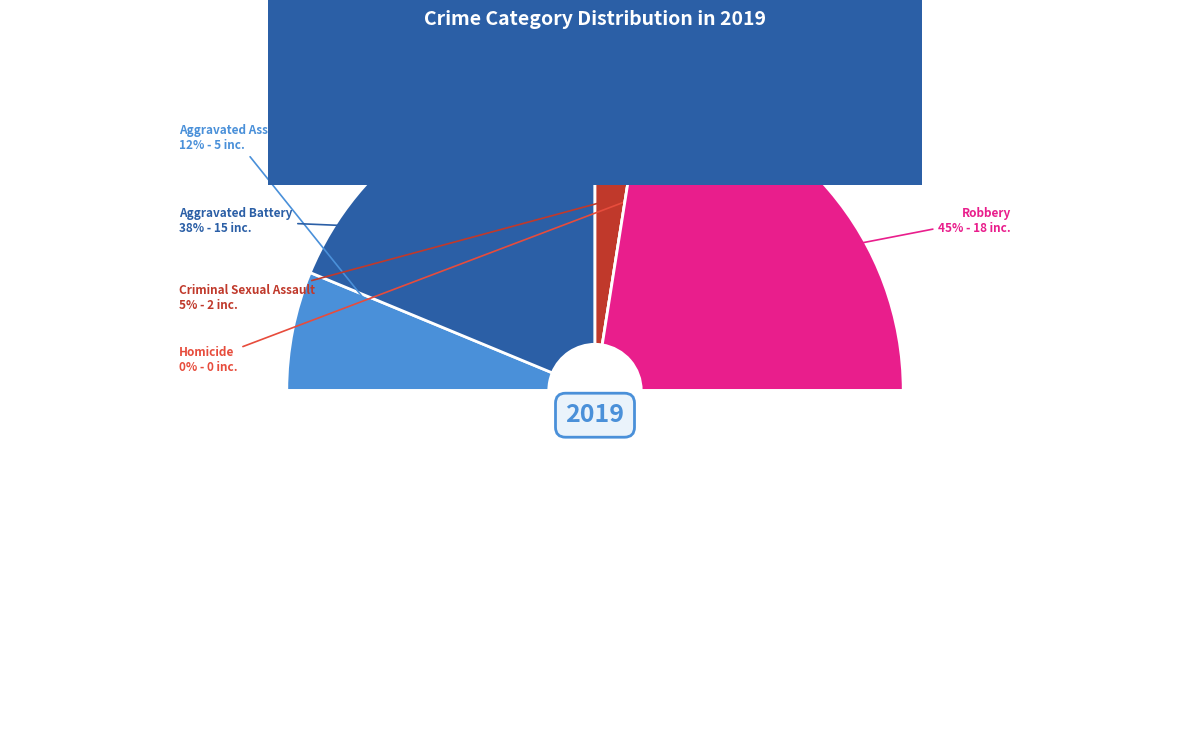

What percentage is NOT represented by Robbery?

55.0%